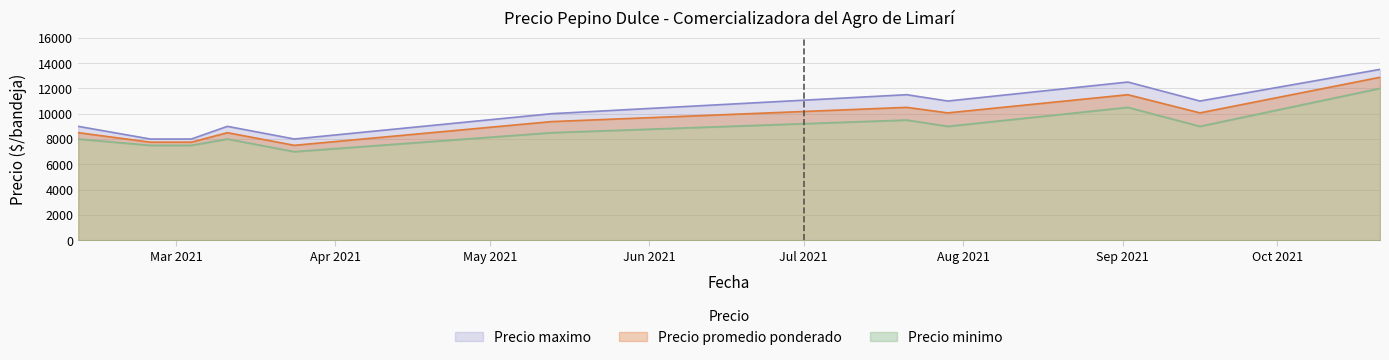

The Precio promedio ponderado series shows 8500 at 2021-03-11. True or false?

True